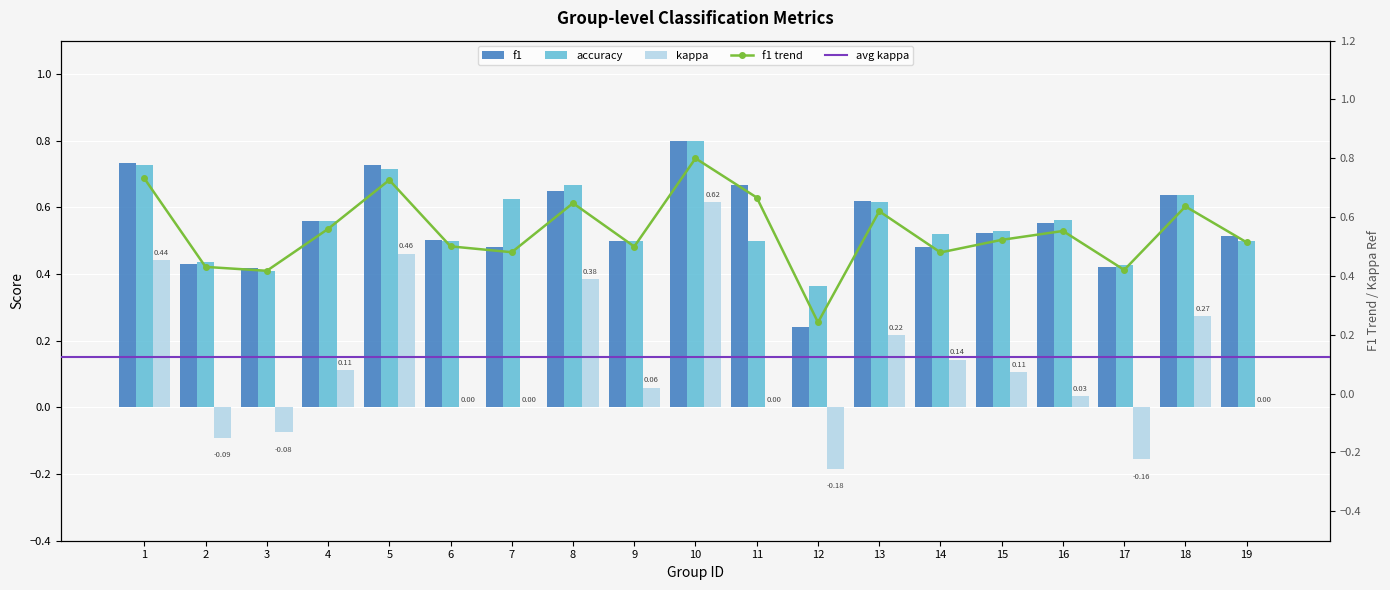

Between 18 and 19, which series saw the biggest shift?

kappa